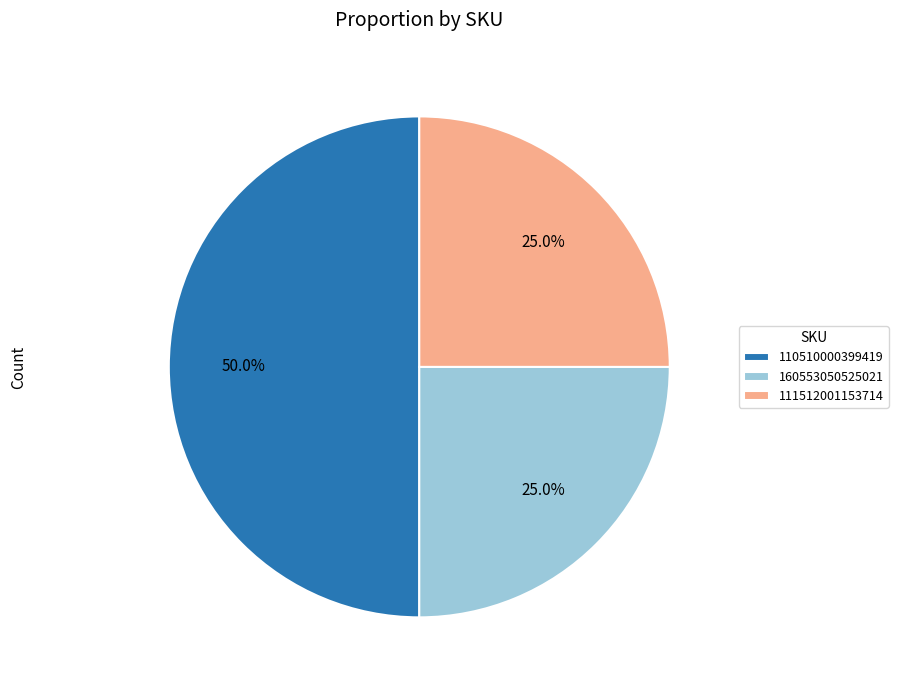

Does 160553050525021 account for over 50% of the chart?

No